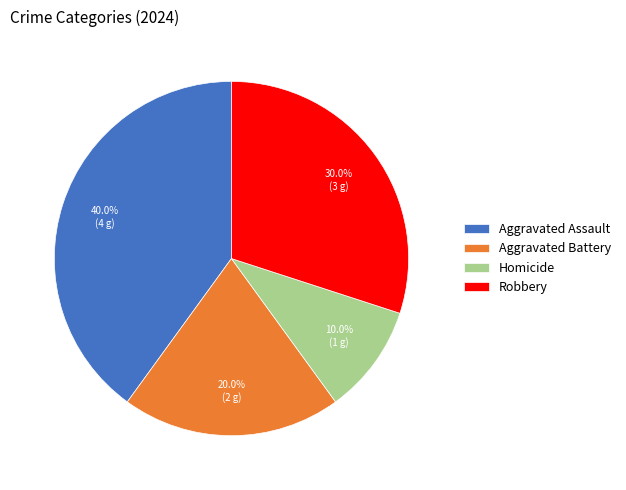

True or false: Homicide accounts for 1% of the total.

False